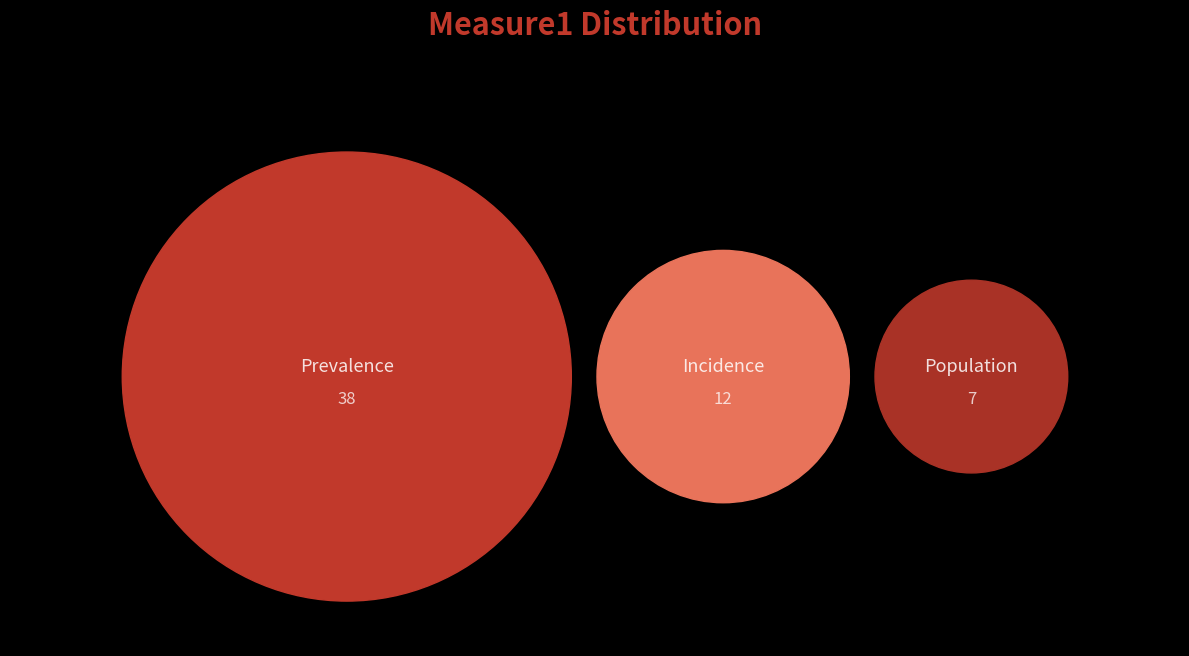

Between Population and Incidence, which is larger?

Incidence